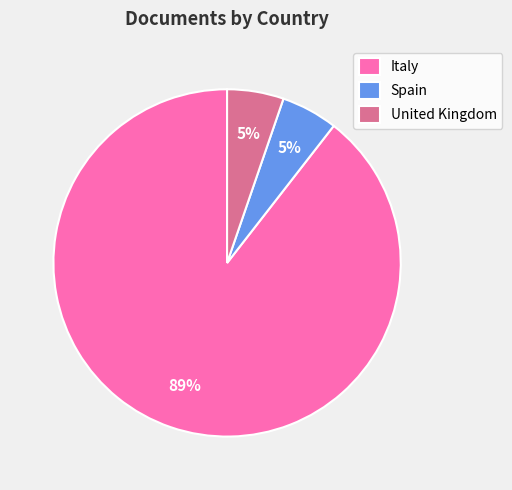

Approximately how many times larger is the value at United Kingdom compared to Spain?

1.0